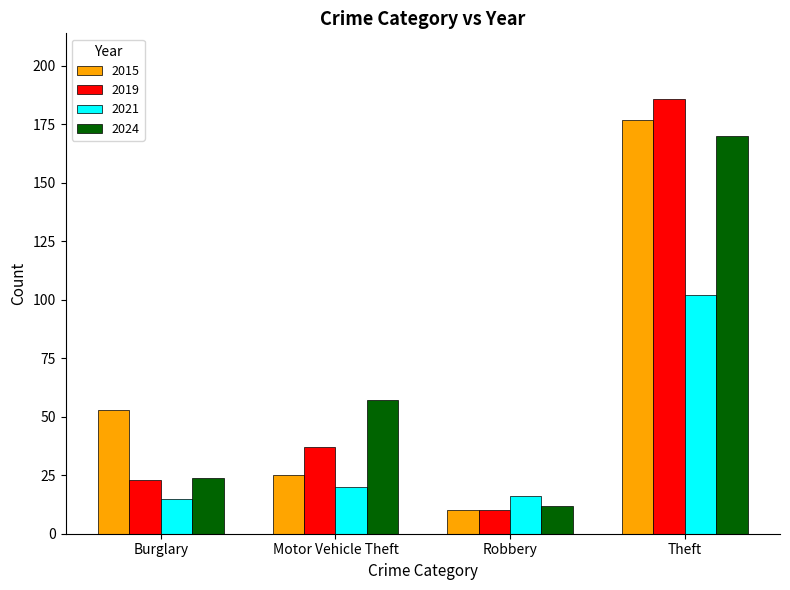

What are all the series names shown in the legend?

2015, 2019, 2021, 2024